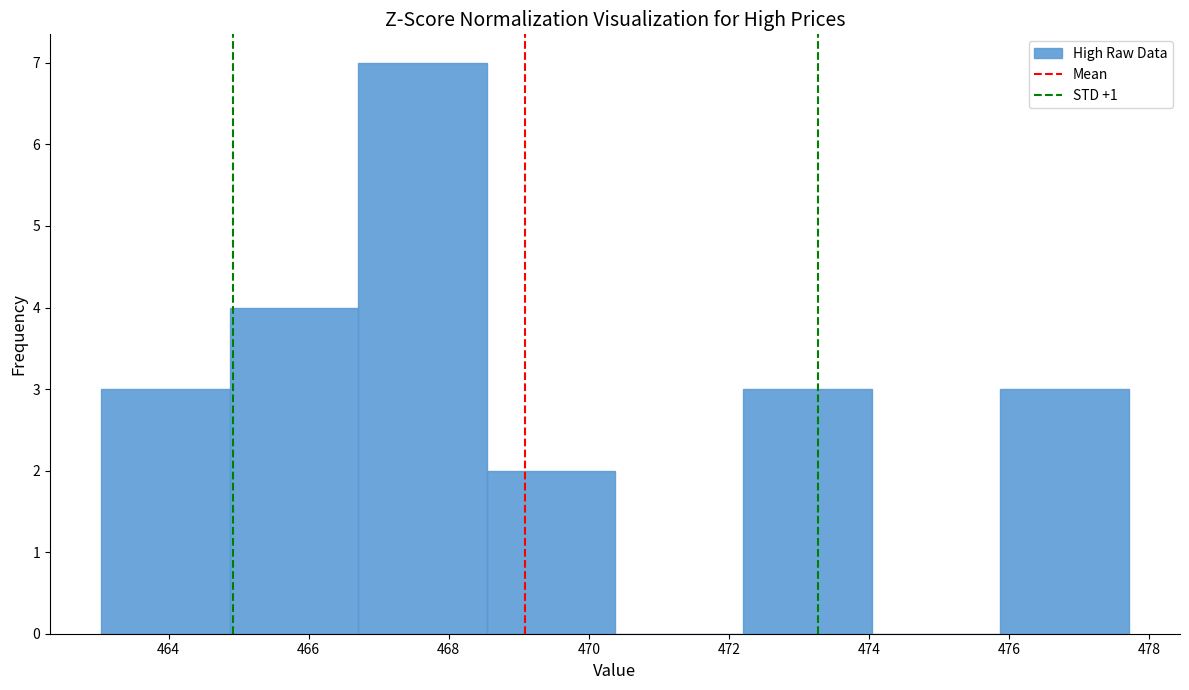

Reading left to right, transcribe this chart: for each bar, give the range it covers on the x-axis and its height. Neither the bar edges nor the heights are printed on the chart, so give them approximately, as read against the axes.

463.0 to 464.8: 3
464.8 to 466.8: 4
466.8 to 468.6: 7
468.6 to 470.4: 2
470.4 to 472.2: 0
472.2 to 474.0: 3
474.0 to 475.8: 0
475.8 to 477.8: 3